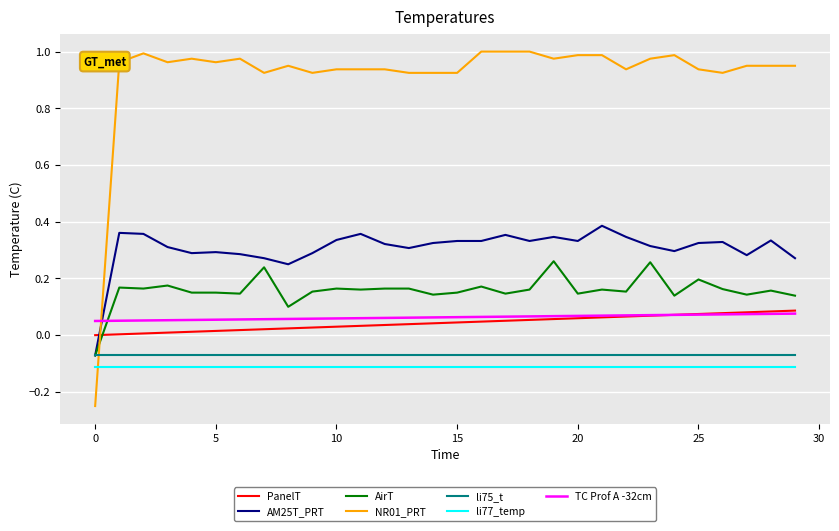

How many distinct data groups are displayed?

7